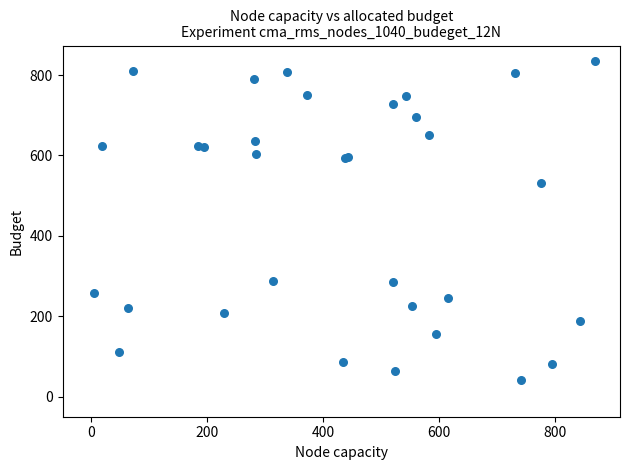

What Y value in the scatter plot is closest to 438?

531